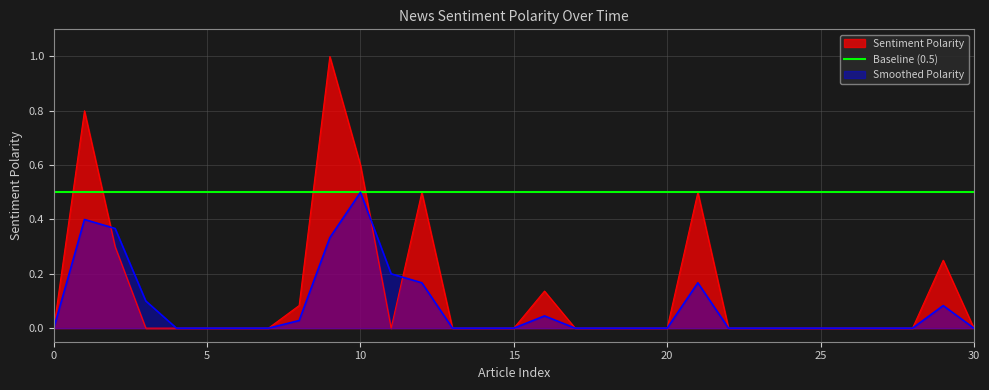

Reading right to left, list all the values displayed in this chart.

Sentiment Polarity: 0.0	0.2	0.0	0.0	0.0	0.0	0.0	0.0	0.0	0.5	0.0	0.0	0.0	0.0	0.1	0.0	0.0	0.0	0.5	0.0	0.6	1.0	0.1	0.0	0.0	0.0	0.0	0.0	0.3	0.8	0.0
Smoothed: 0.0	0.1	0.0	0.0	0.0	0.0	0.0	0.0	0.0	0.2	0.0	0.0	0.0	0.0	0.0	0.0	0.0	0.0	0.2	0.2	0.5	0.3	0.0	0.0	0.0	0.0	0.0	0.1	0.4	0.4	0.0